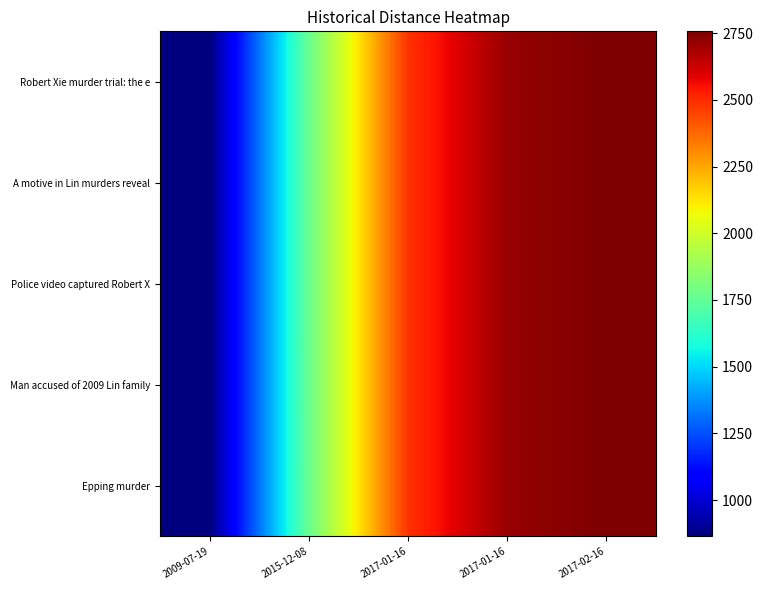

Count the number of categories in the chart.

5